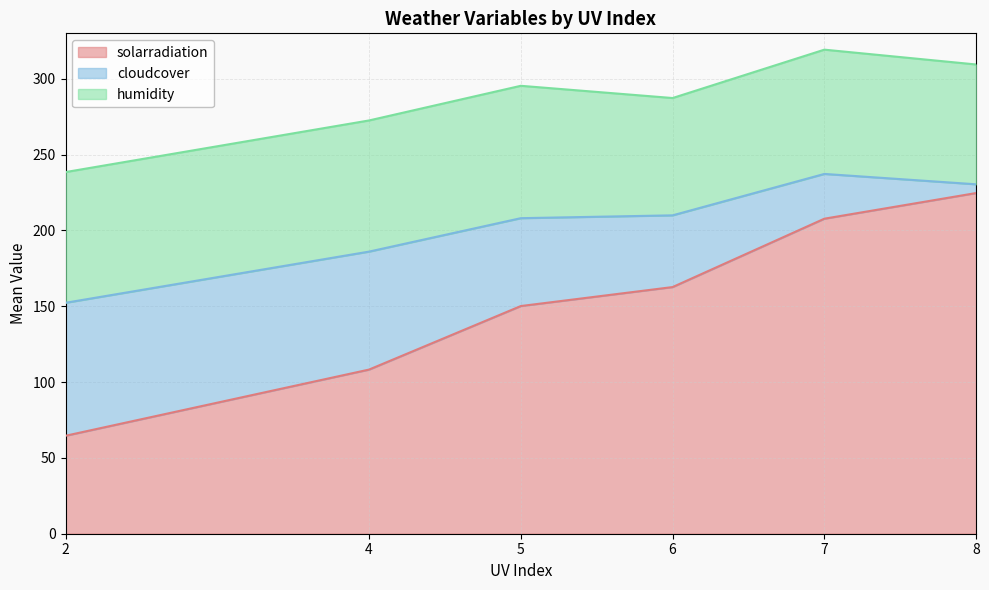

Rank the categories by solarradiation value from highest to lowest.

8, 7, 6, 5, 4, 2